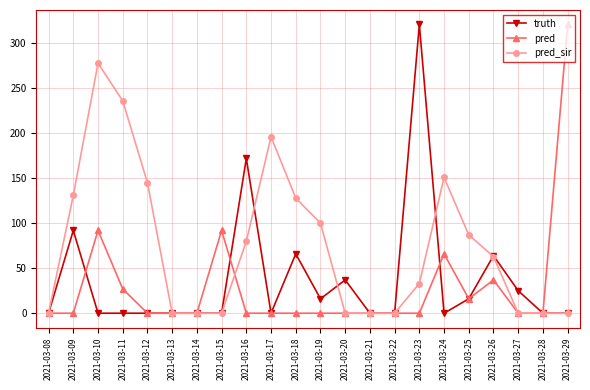

How many lines are shown in the chart?

3